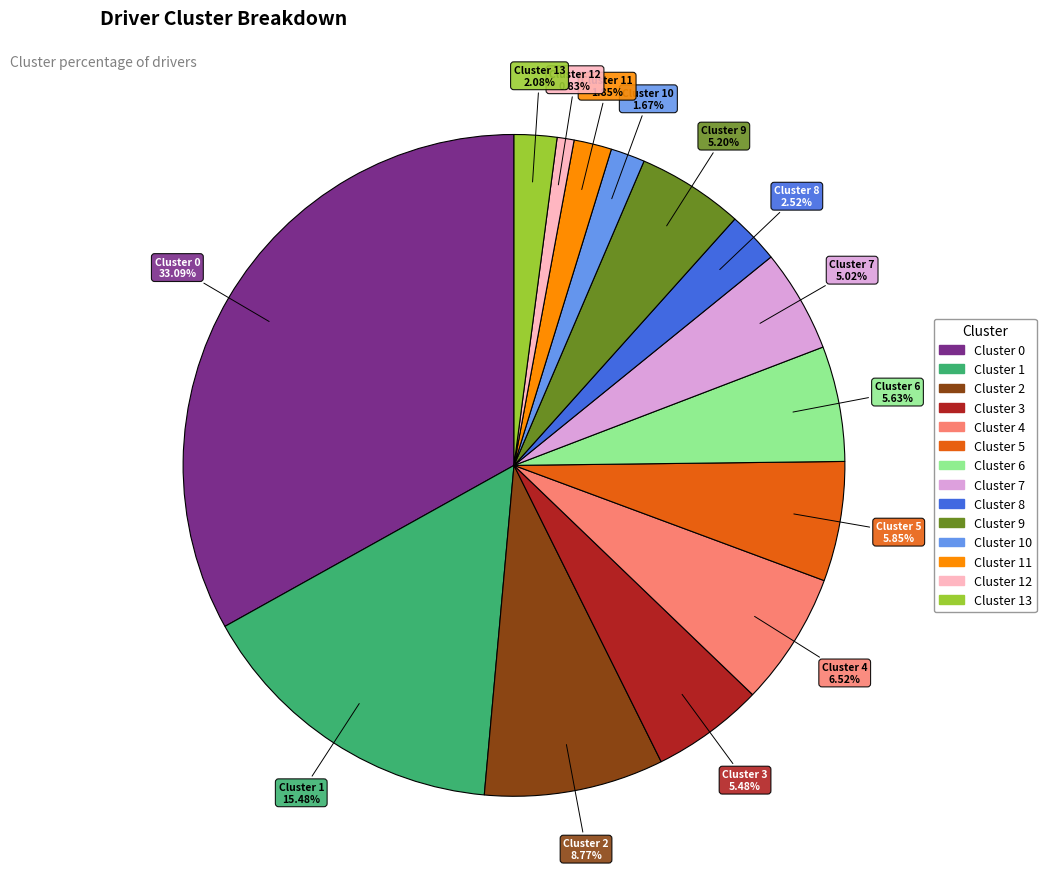

Does any single category account for the majority?

No